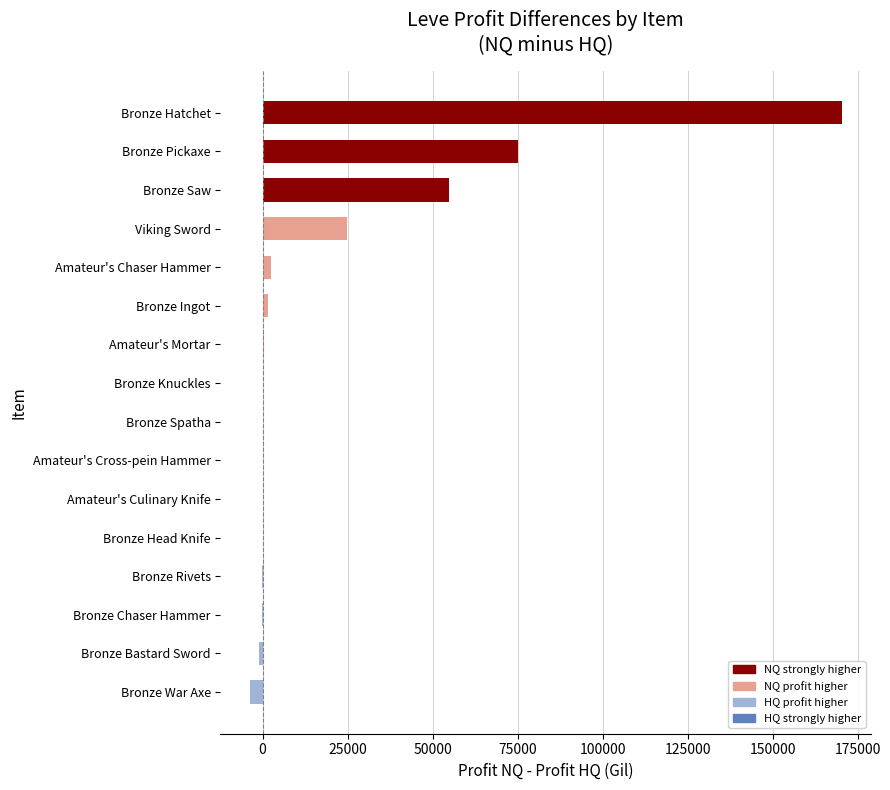

Is the value of LeveProfitNQ at Bronze Head Knife greater than the value of LeveProfitHQ at Bronze Spatha?

No